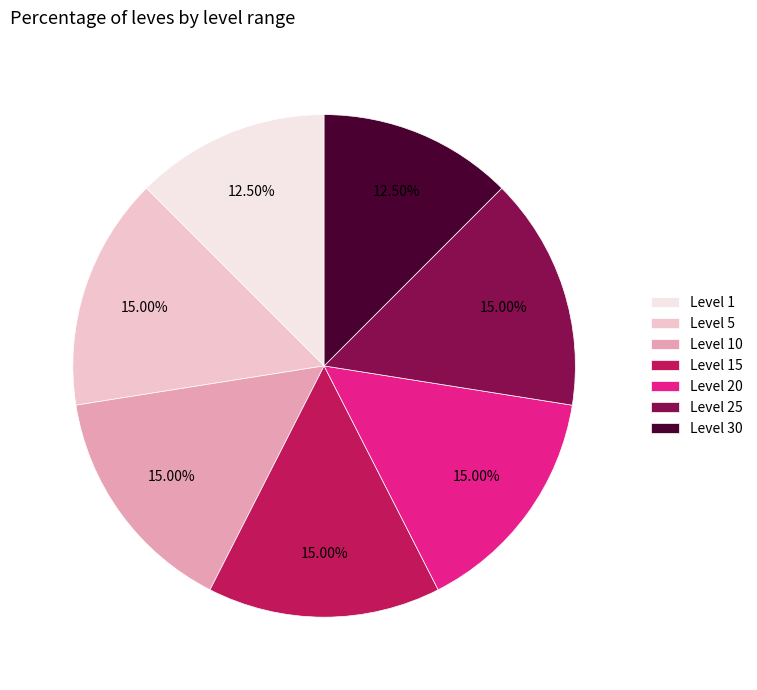

Which has a higher value, Level 1 or Level 25?

Level 25